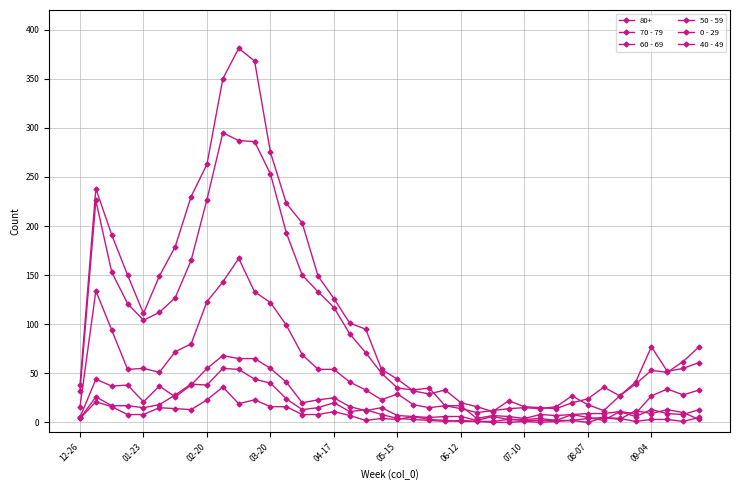

How many values in the 70 - 79 series are below 62?

20